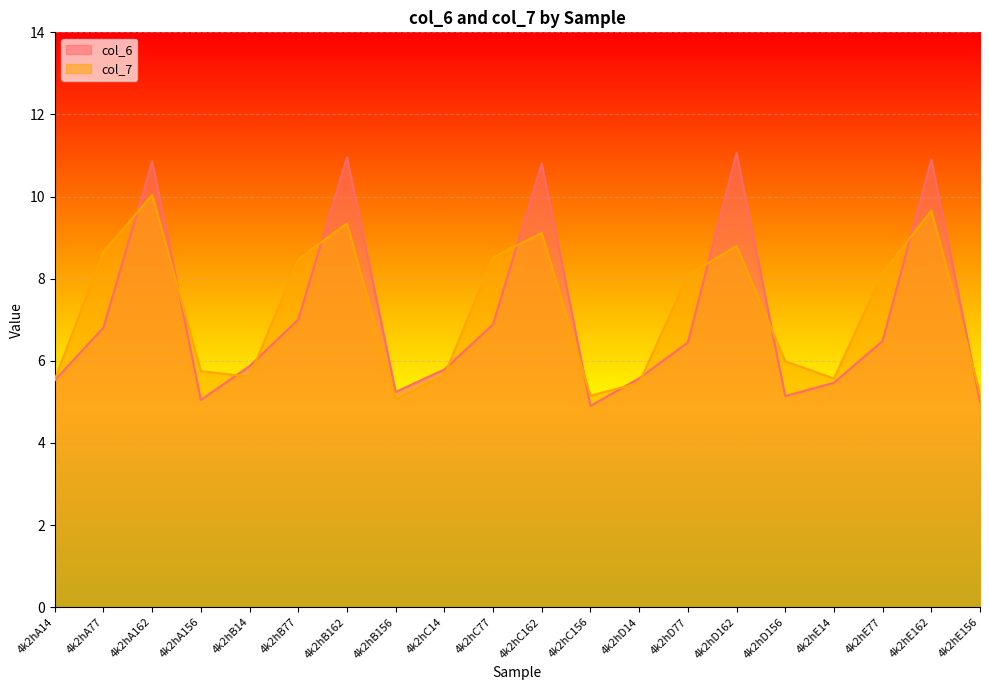

How many lines are shown in the chart?

2